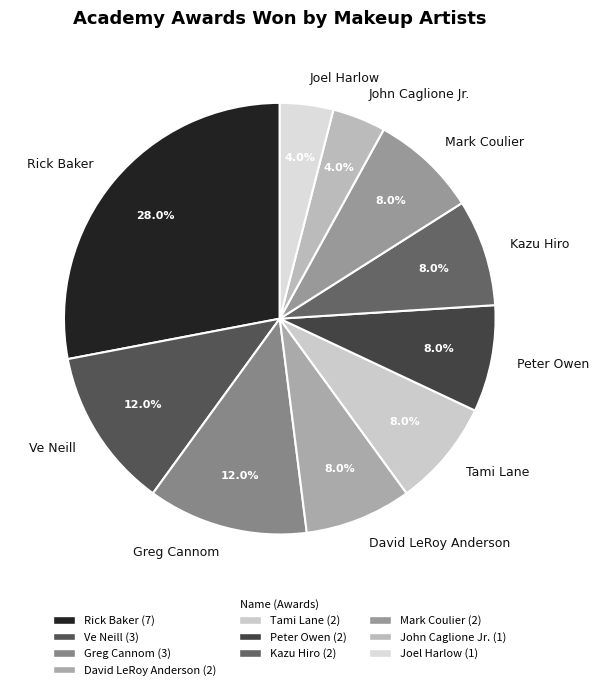

Is David LeRoy Anderson the majority of the pie?

No